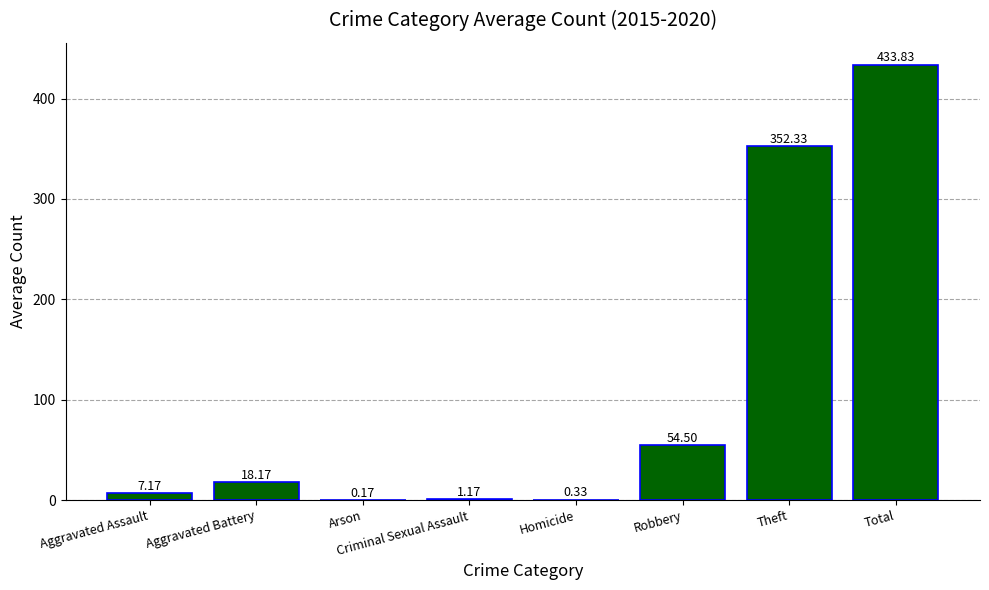

What is the sum of the values at Arson and Aggravated Assault?

7.3